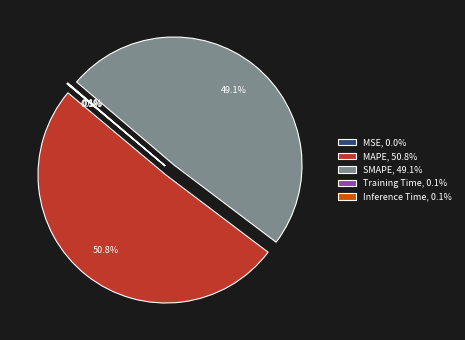

Combined, do MAPE and SMAPE account for over 50%?

Yes